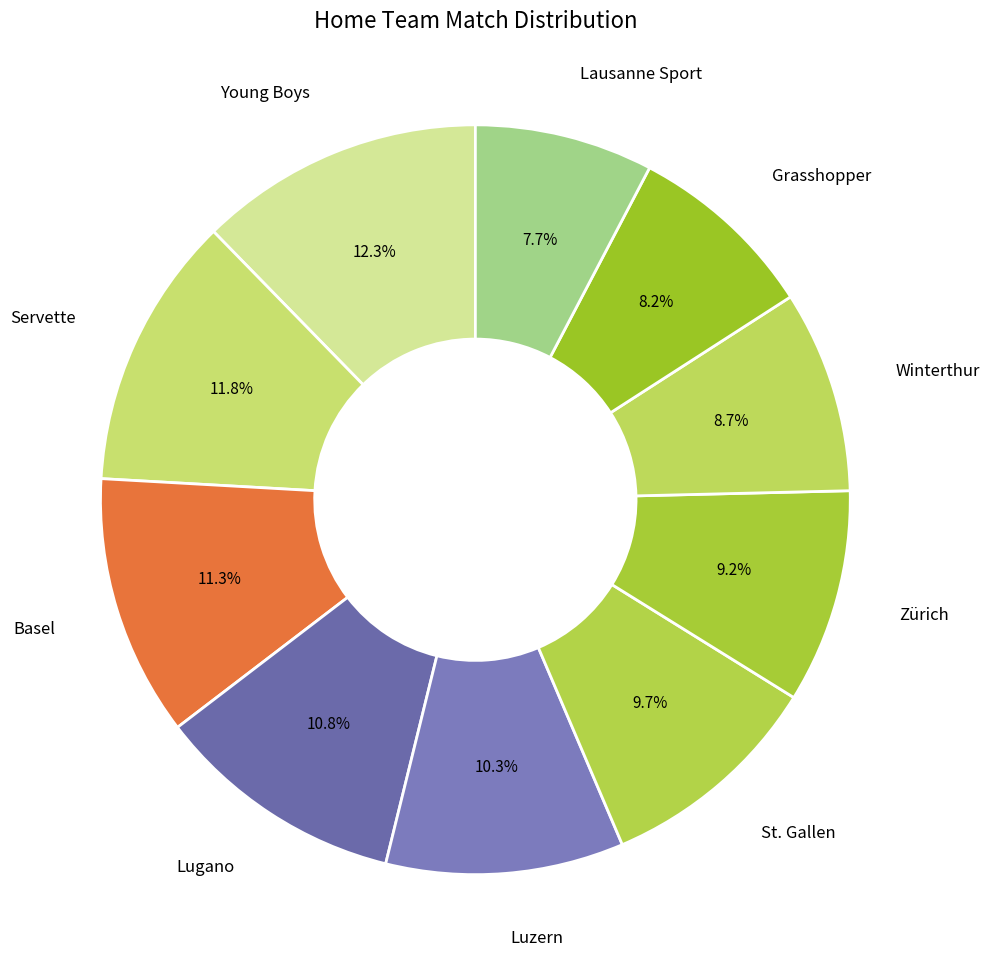

How many segments does this pie chart have?

10